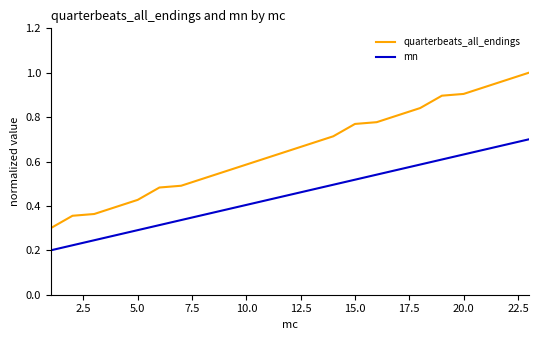

Rank the series by their average value, from lowest to highest.

mn, quarterbeats_all_endings